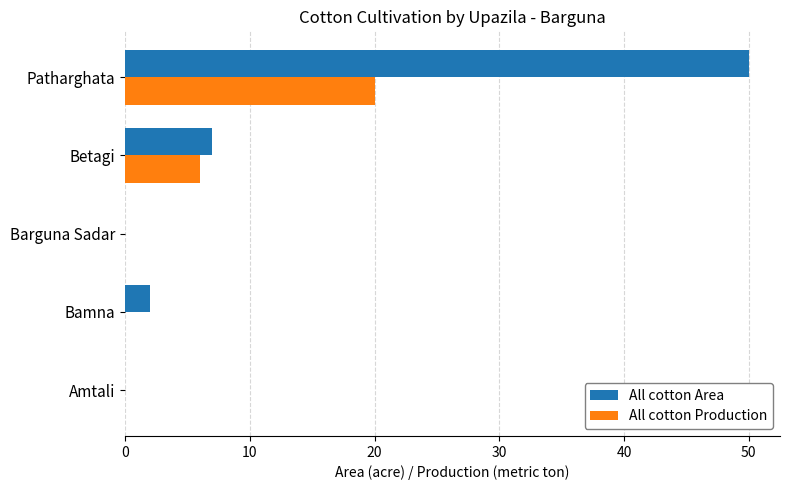

What are all the series names shown in the legend?

All cotton Area, All cotton Production